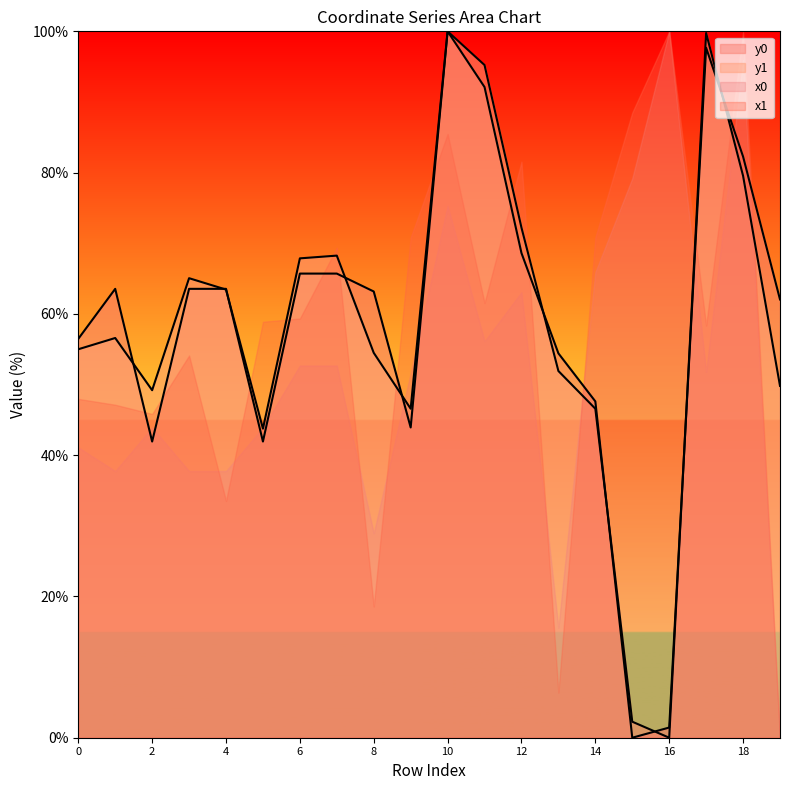

What is the total value across all series at 2?

180.9